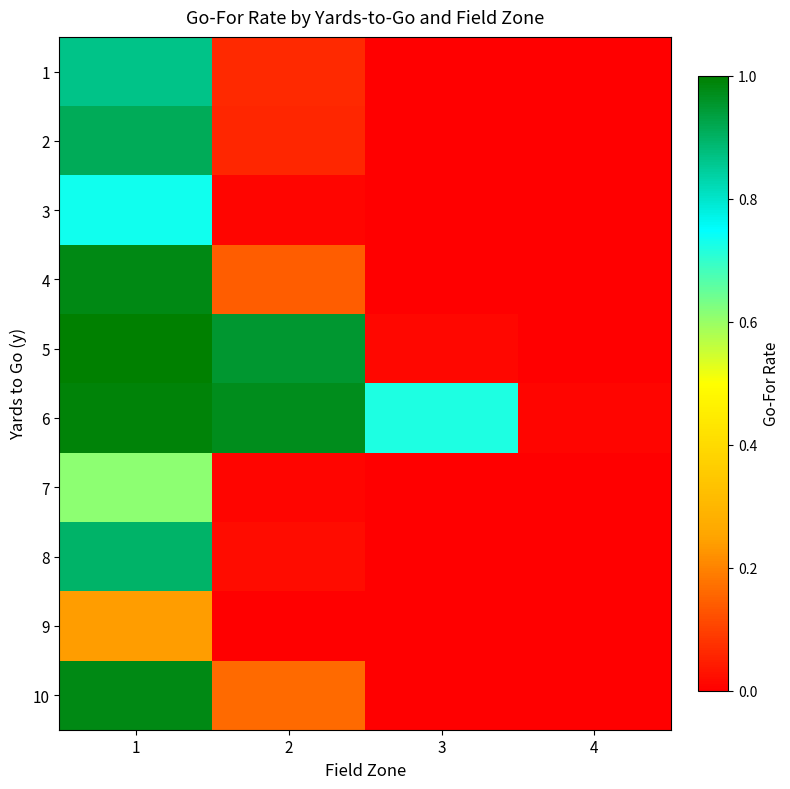

Reading right to left, what are all the values shown in this chart?

1: 4=0.0	3=0.0	2=0.1	1=0.9
2: 4=0.0	3=0.0	2=0.1	1=0.9
3: 4=0.0	3=0.0	2=0.0	1=0.7
4: 4=0.0	3=0.0	2=0.1	1=1.0
5: 4=0.0	3=0.0	2=1.0	1=1.0
6: 4=0.0	3=0.7	2=1.0	1=1.0
7: 4=0.0	3=0.0	2=0.0	1=0.6
8: 4=0.0	3=0.0	2=0.0	1=0.9
9: 4=0.0	3=0.0	2=0.0	1=0.2
10: 4=0.0	3=0.0	2=0.2	1=1.0